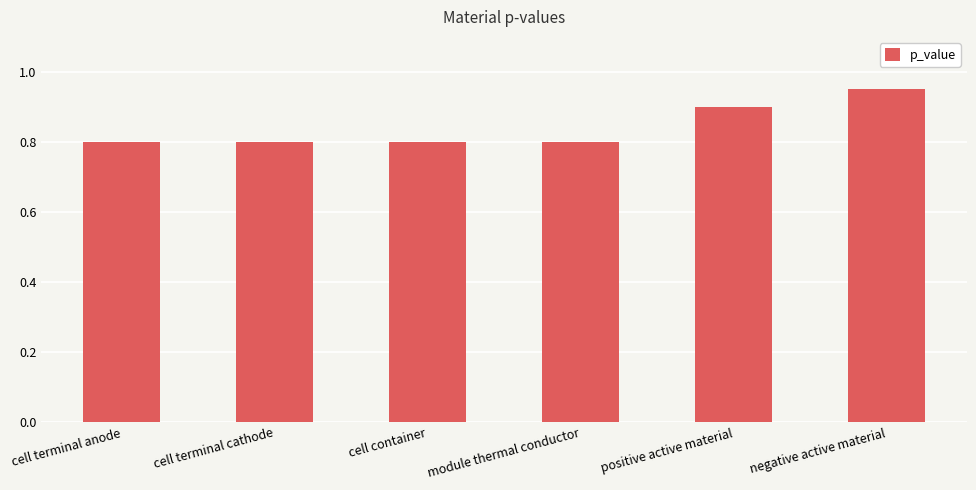

What is the average value?

0.8